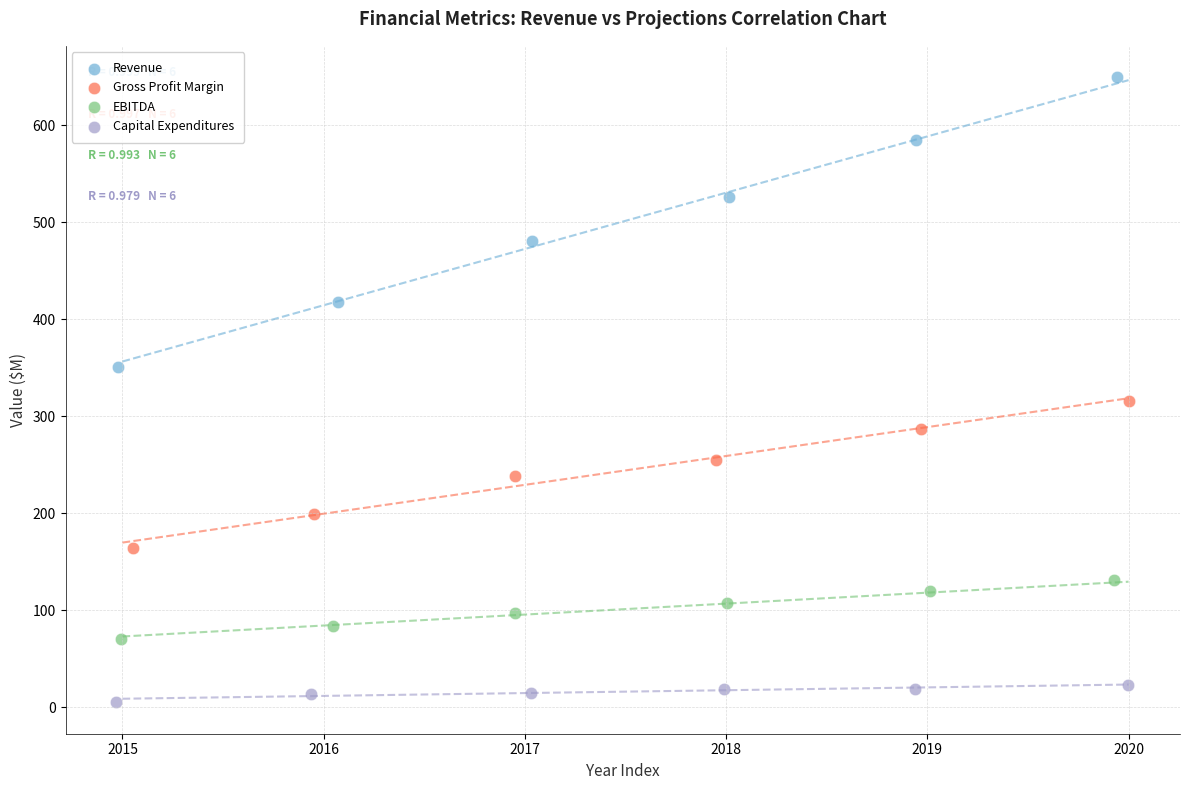

Which series has the widest spread of Y values?

Revenue